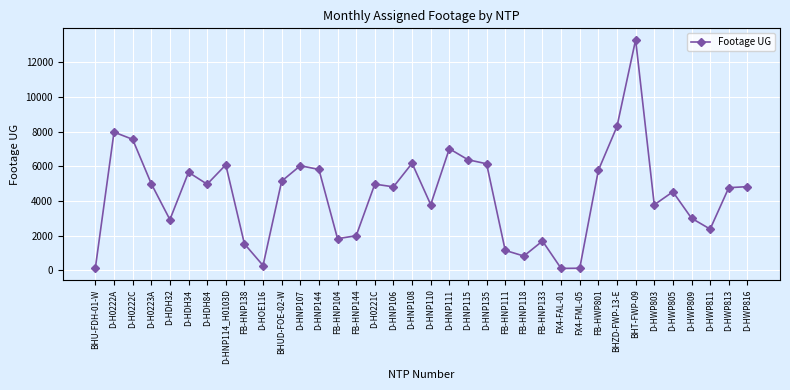

Does the chart have visible grid lines?

Yes